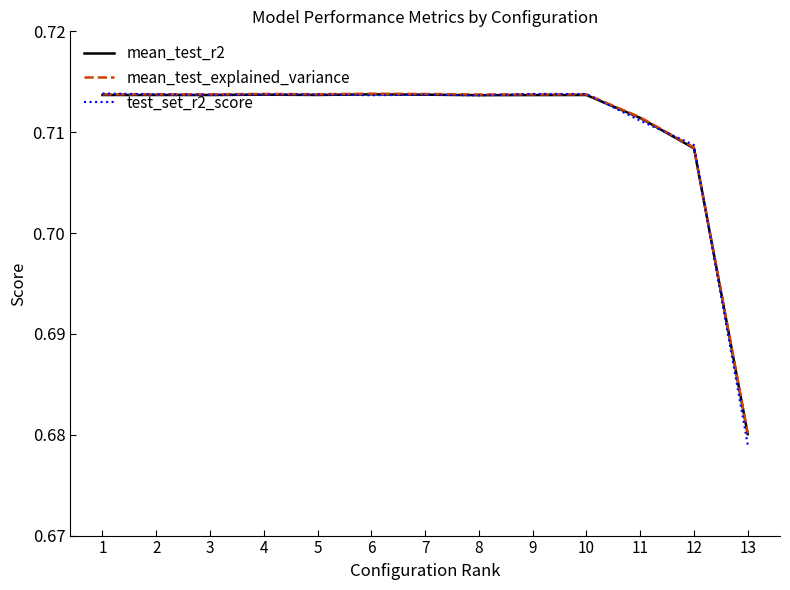

Is the value of mean_test_explained_variance at 12 greater than the value of mean_test_r2 at 2?

No